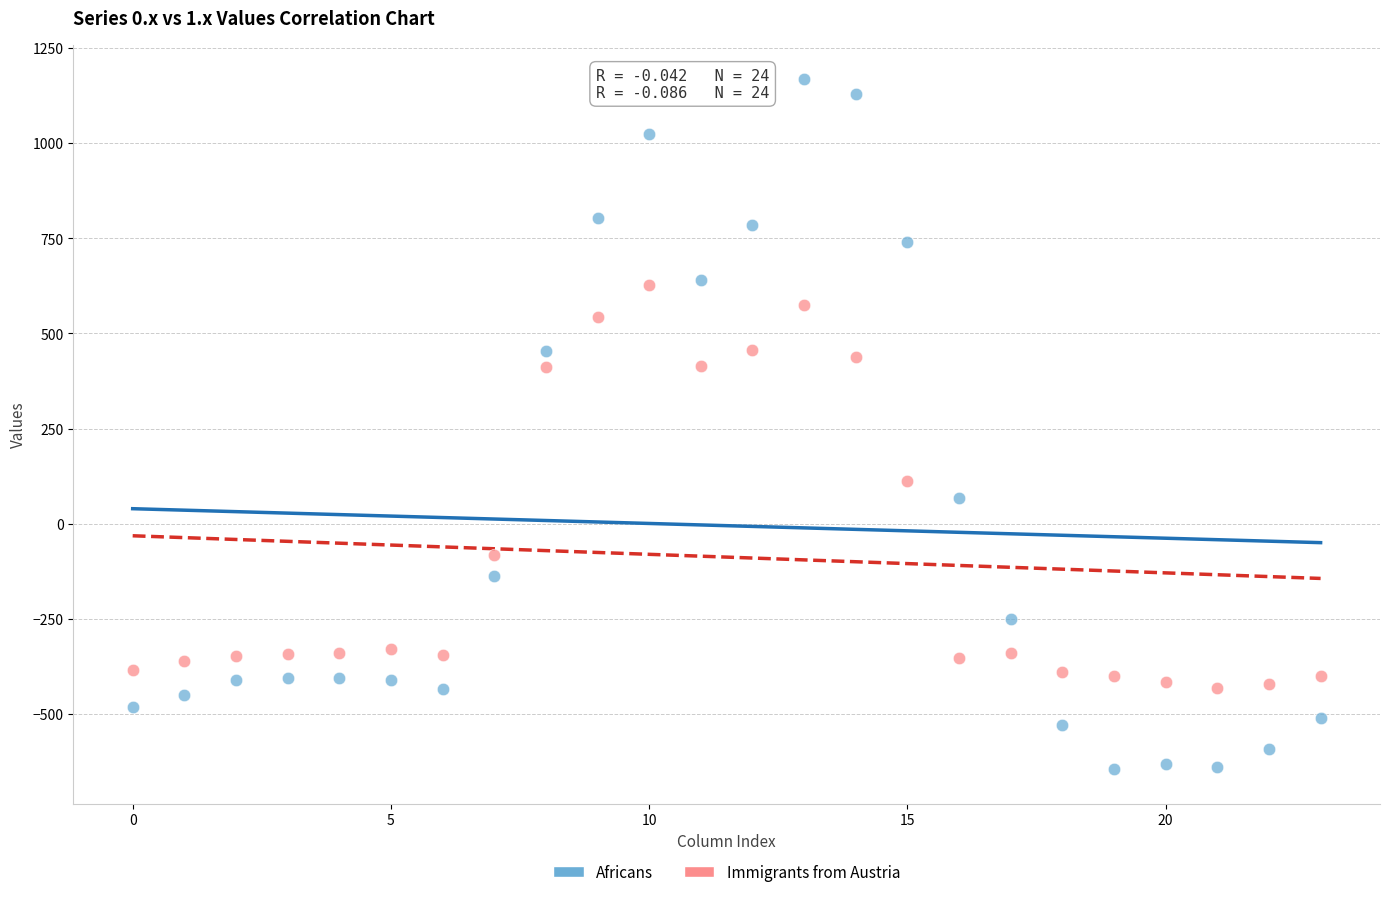

Which series contains the highest Y value?

Africans